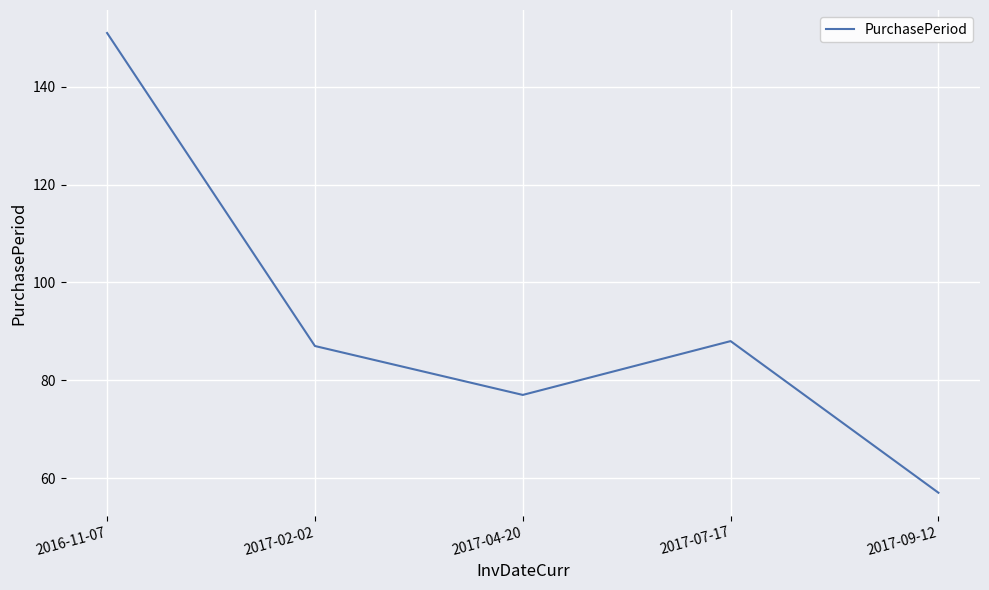

What is the greatest value displayed?

151